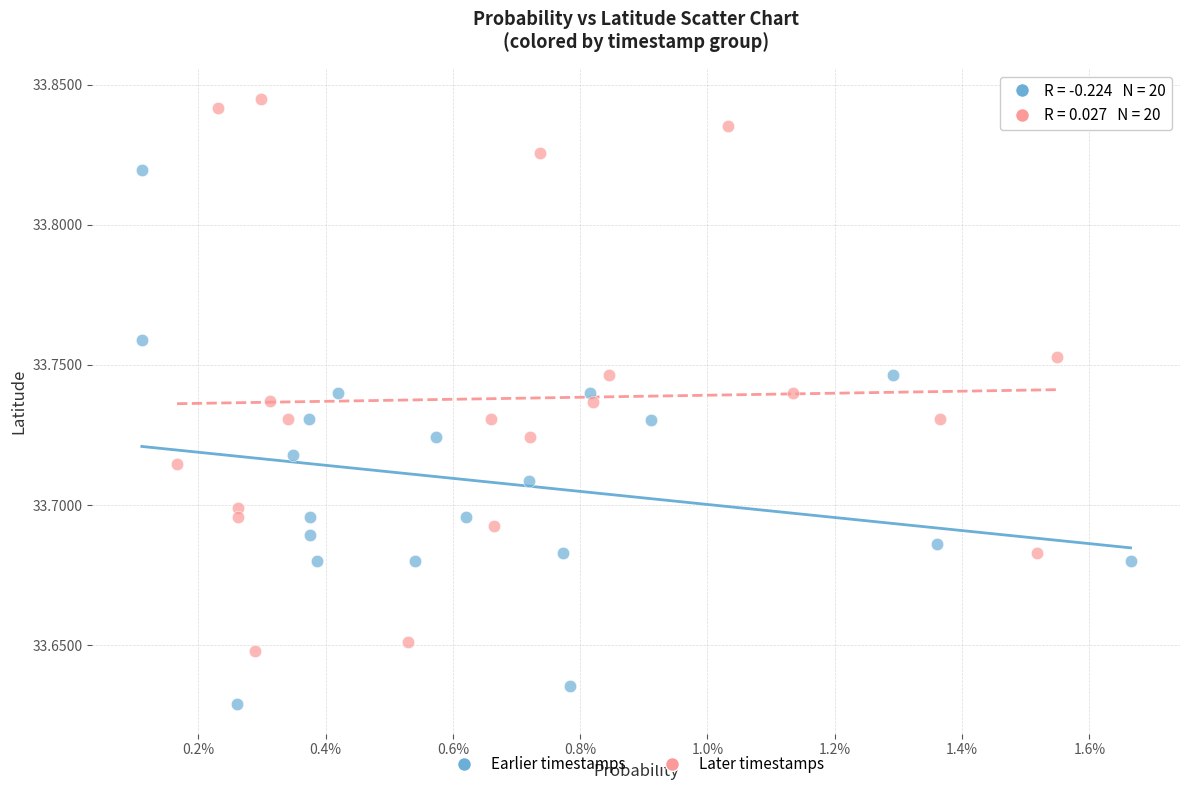

Which series reaches the maximum Y coordinate?

Later timestamps